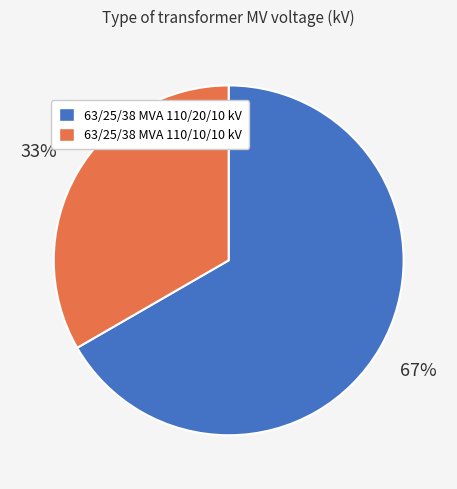

What is the majority slice?

63/25/38 MVA 110/20/10 kV